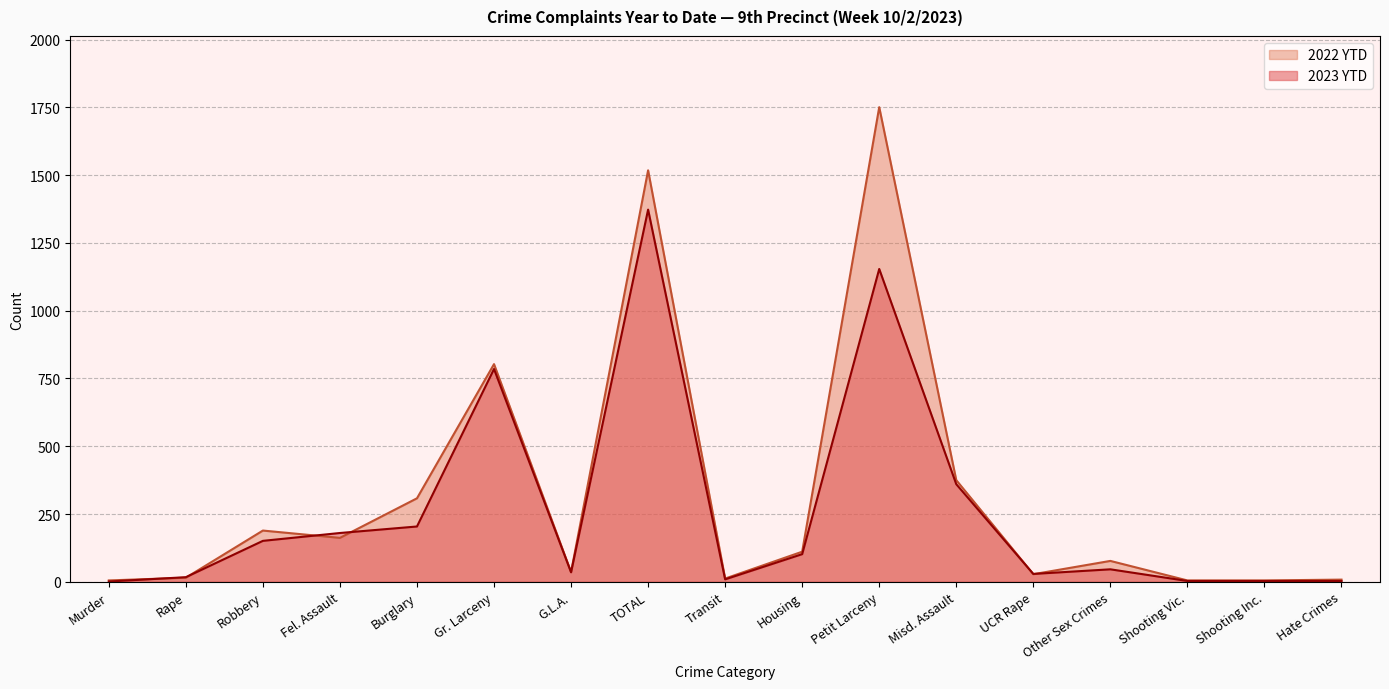

Where do 2023 YTD and 2022 YTD first cross each other?

Murder and Rape